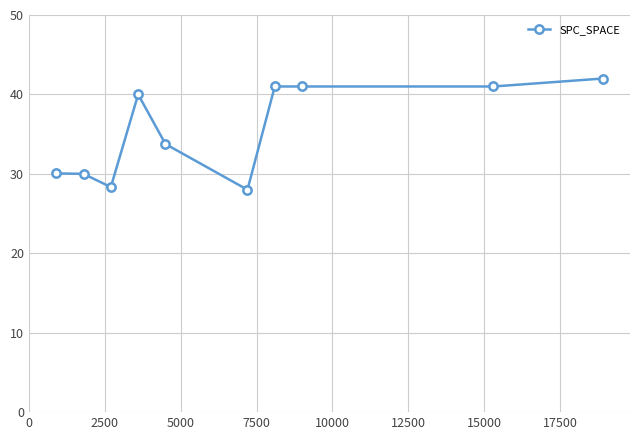

What is the difference between the maximum and second lowest values?

13.7